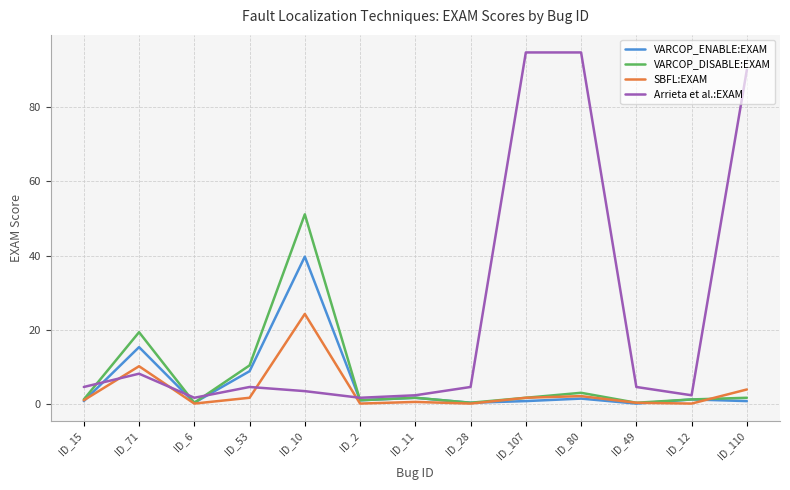

Is the value of VARCOP_DISABLE:EXAM at ID_12 greater than the value of Arrieta et al.:EXAM at ID_107?

No